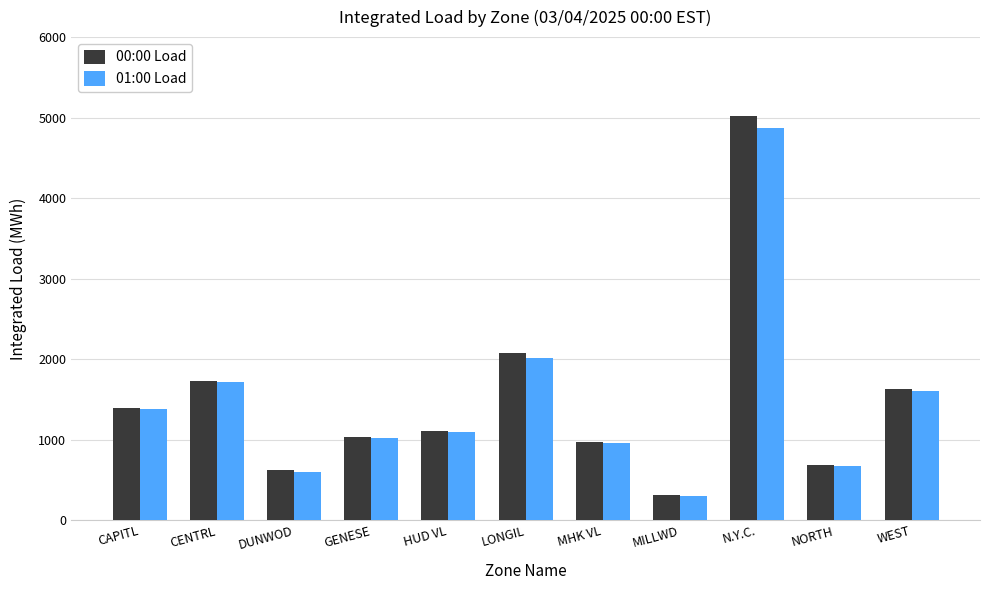

At which label does 01:00 Load reach its peak?

N.Y.C.